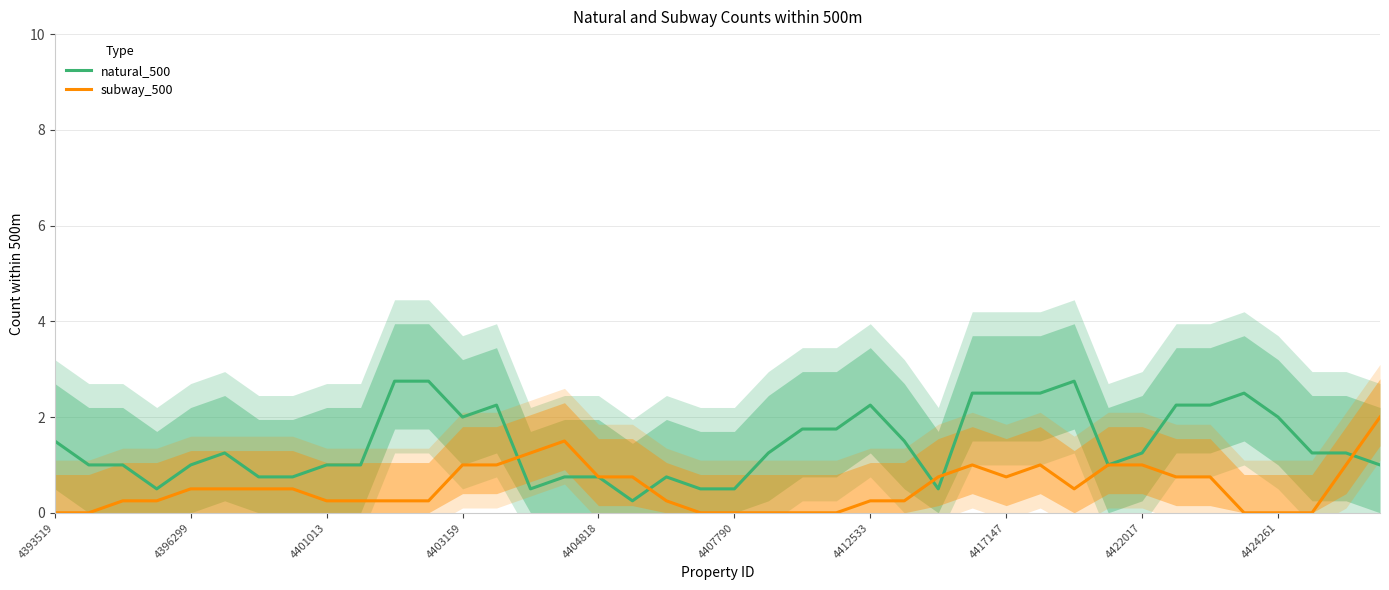

True or false: subway_500 and natural_500 intersect in this chart.

True